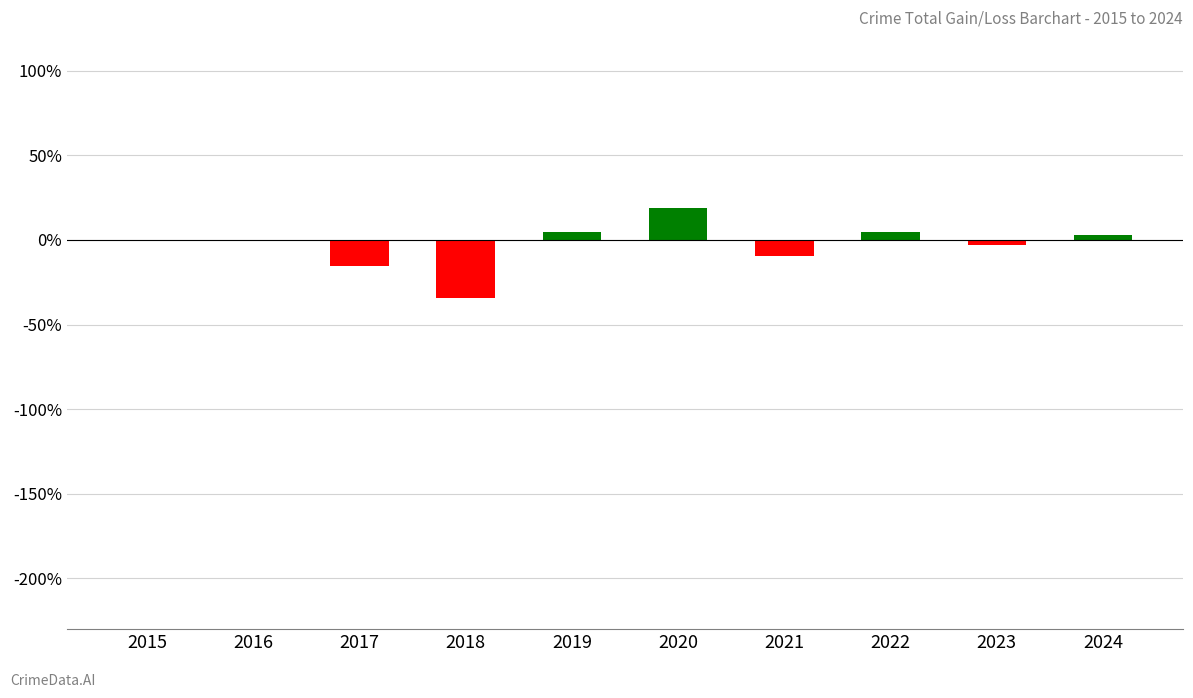

Which label corresponds to the largest value in the chart?

2020